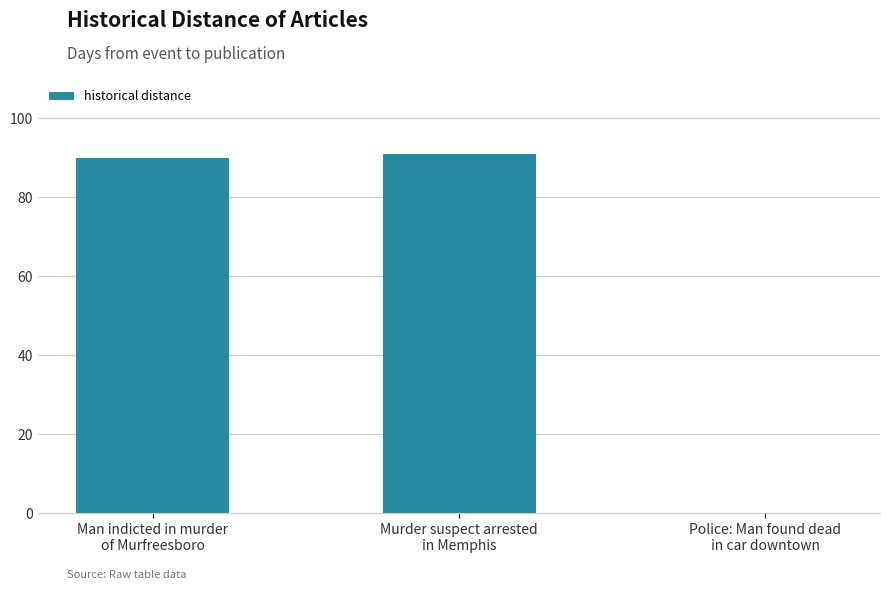

True or false: the data shows 0 at Police: Man found dead
in car downtown.

True